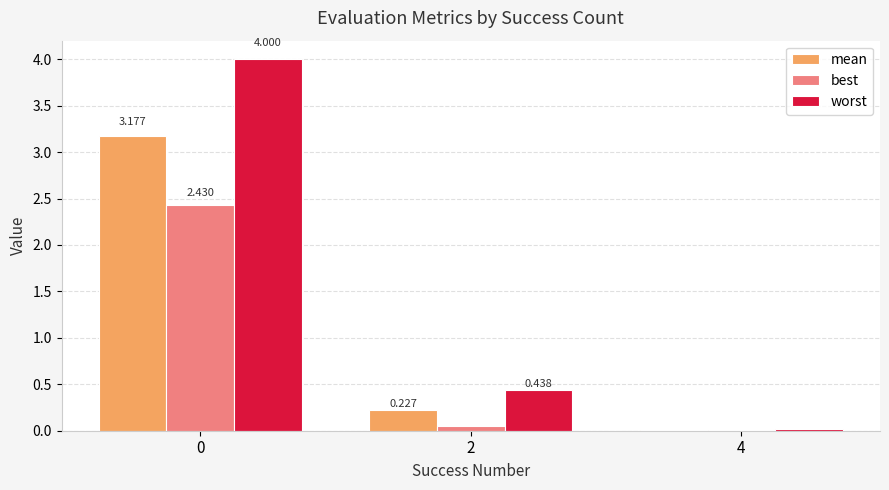

How many groups of bars are there?

3